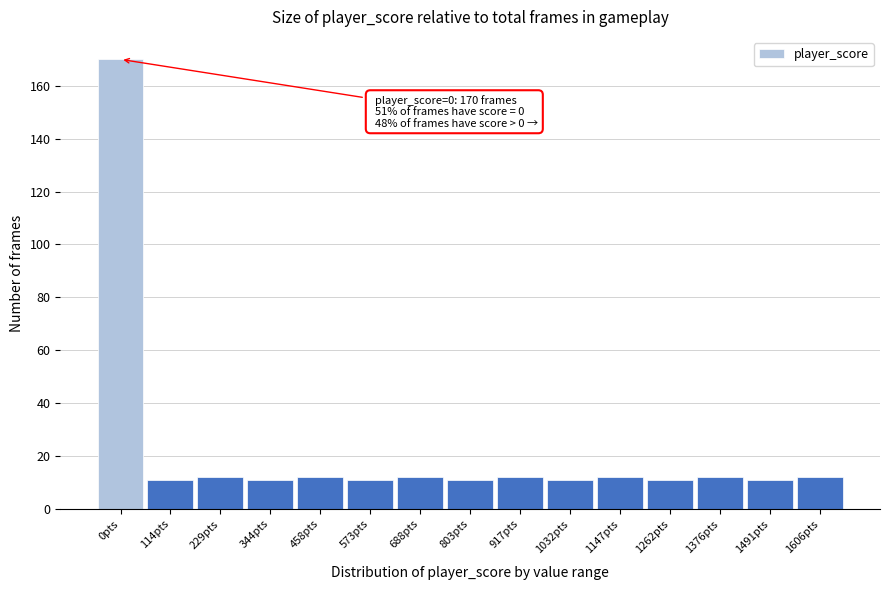

Reading left to right, list all the values displayed in this chart.

0pts=170	114pts=11	229pts=12	344pts=11	458pts=12	573pts=11	688pts=12	803pts=11	917pts=12	1032pts=11	1147pts=12	1262pts=11	1376pts=12	1491pts=11	1606pts=12